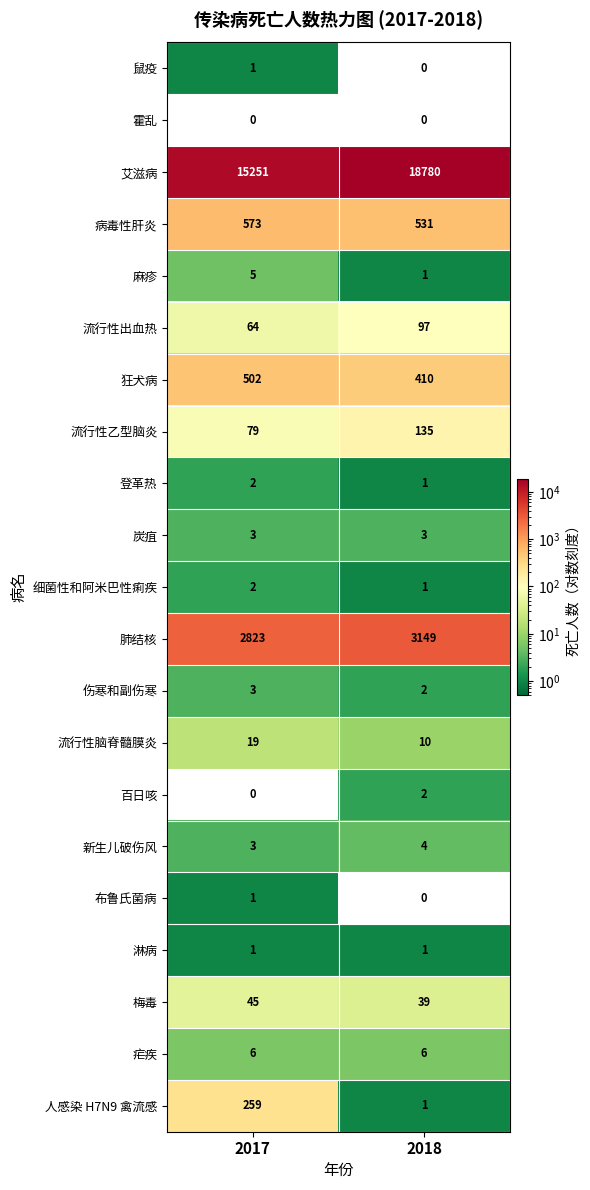

At which category is the sum across all series the highest?

2018